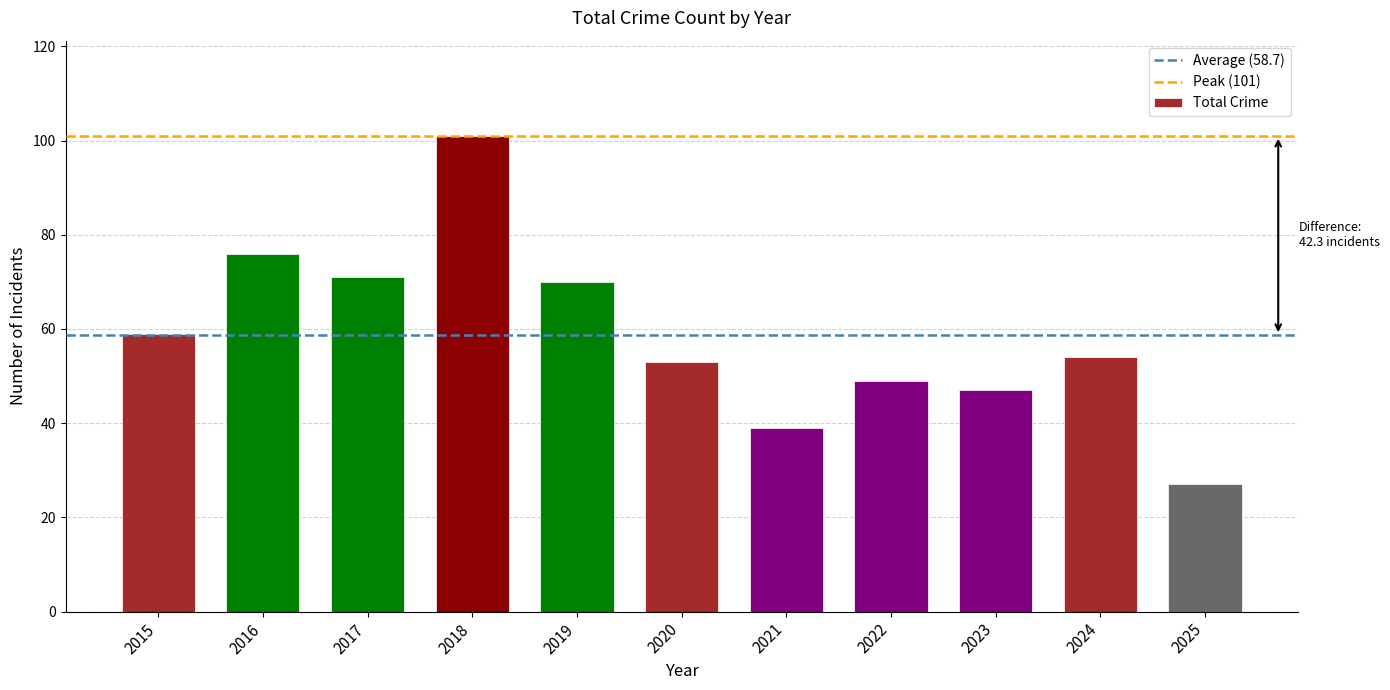

Between 2023 and 2015, which is larger?

2015